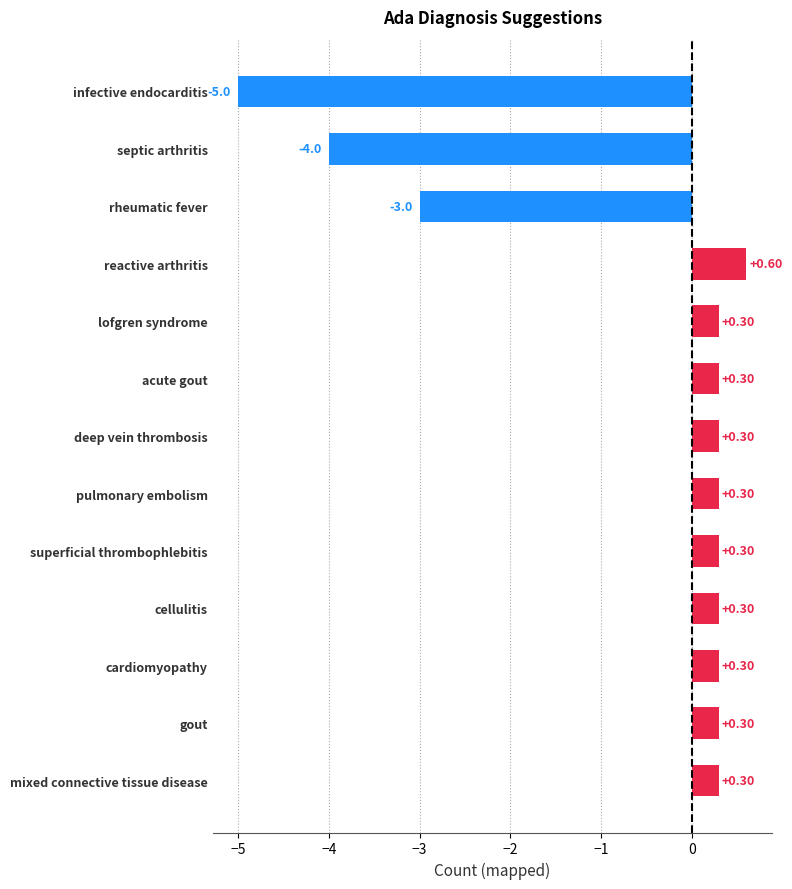

What is the difference between the maximum and minimum values?

5.6